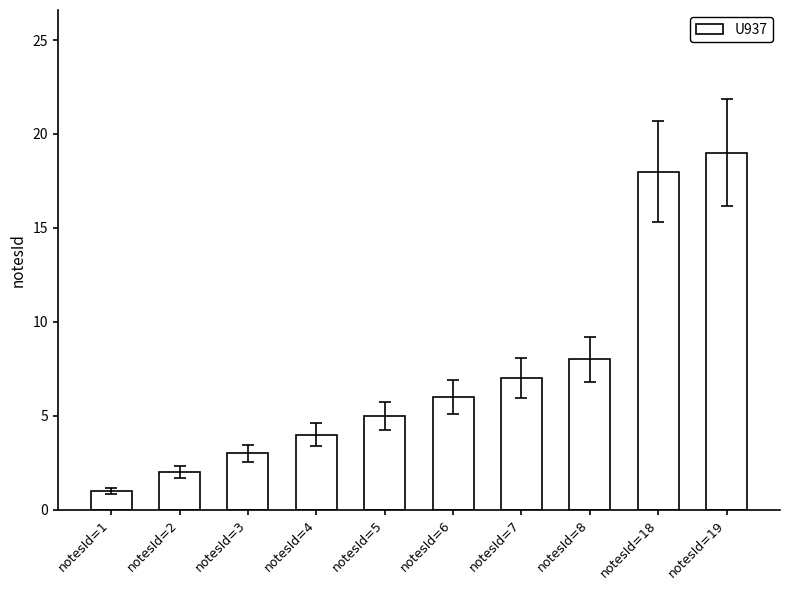

The chart shows a value of 7 at notesId=7. True or false?

True